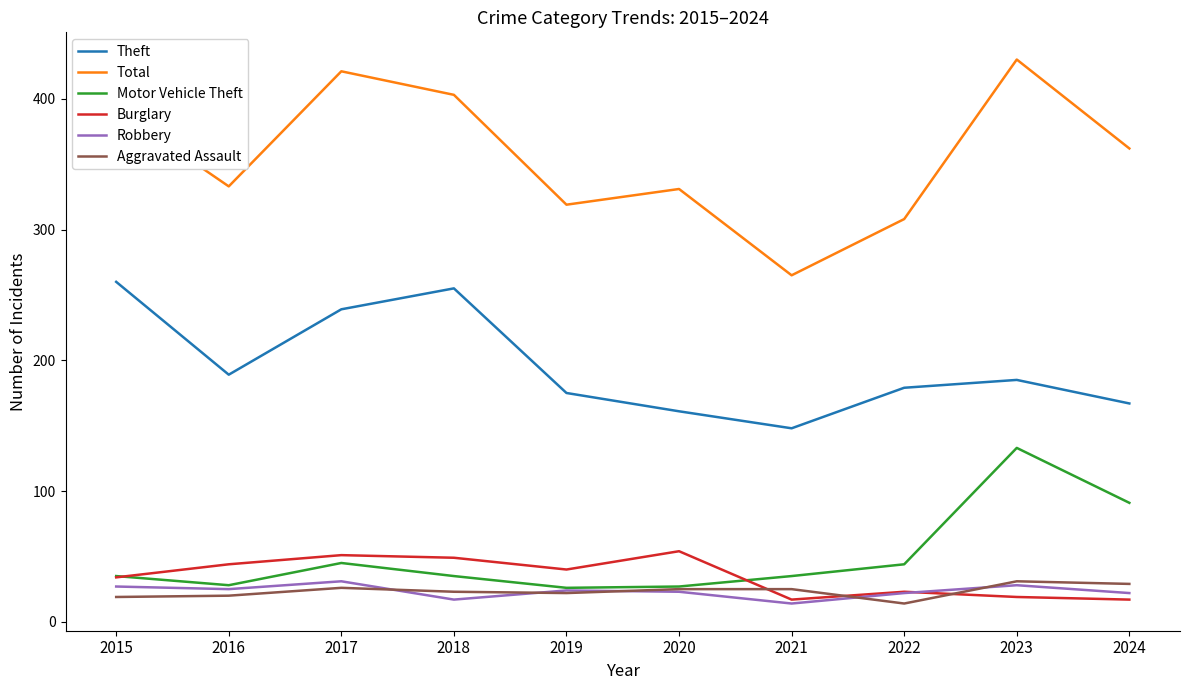

What is the average value of the Aggravated Assault series?

23